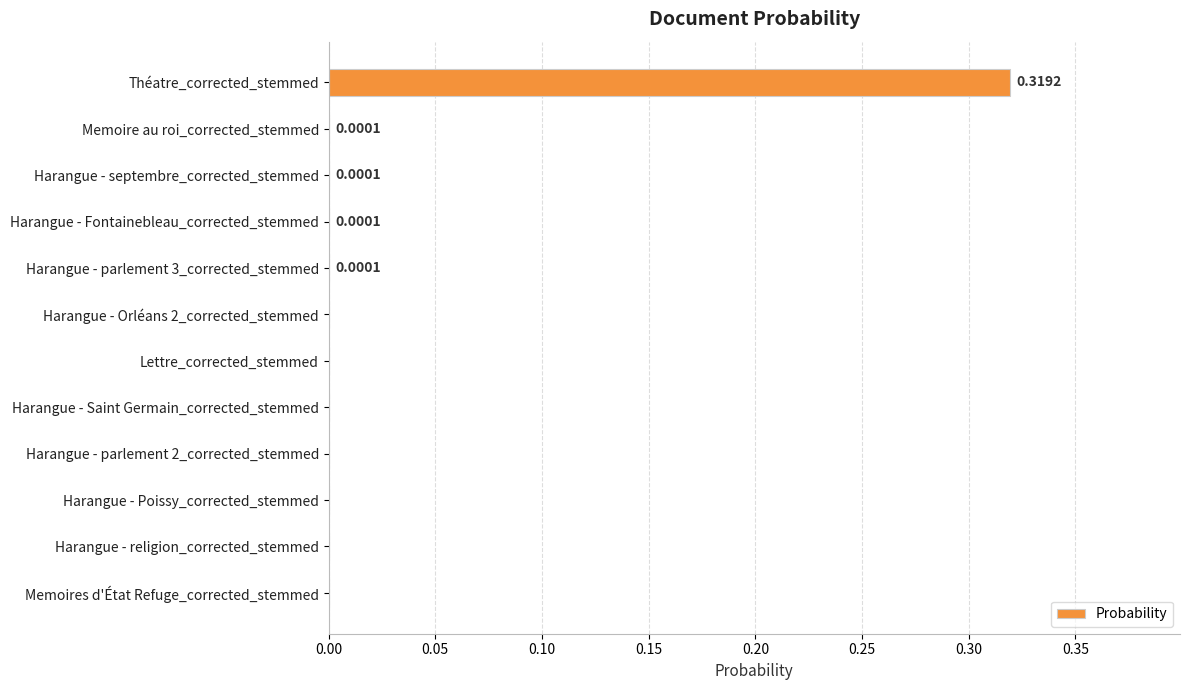

At which category does the chart reach its peak across all series?

Théatre_corrected_stemmed